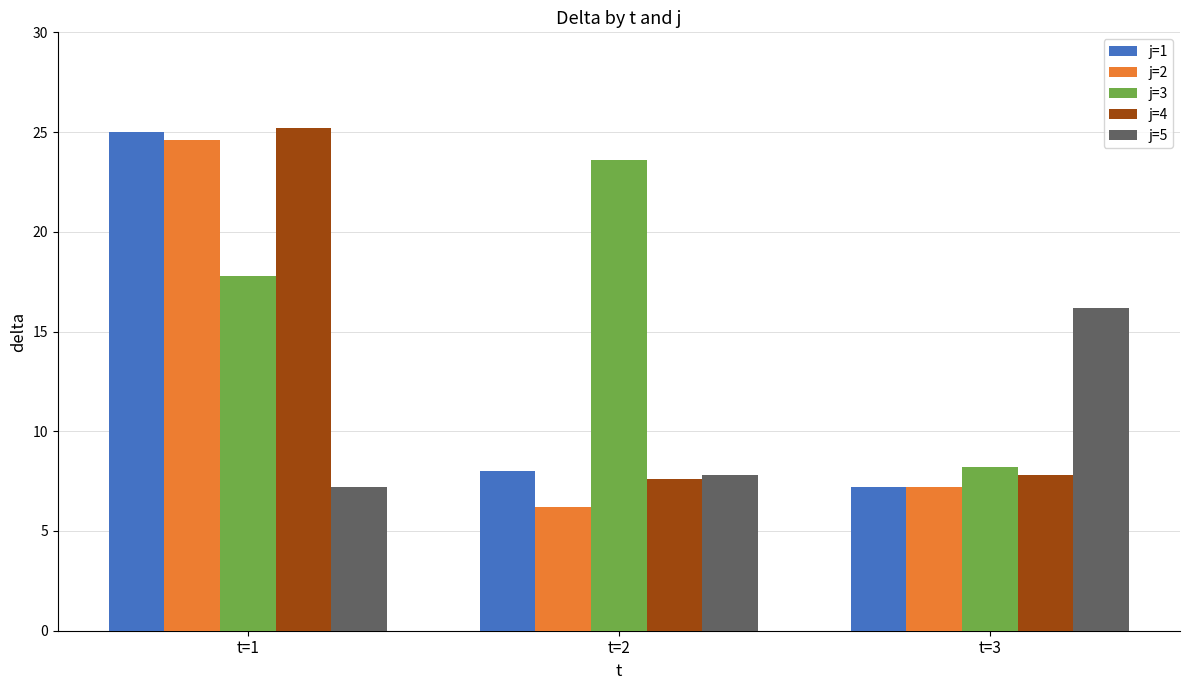

What is the total value across all series at t=2?

53.2